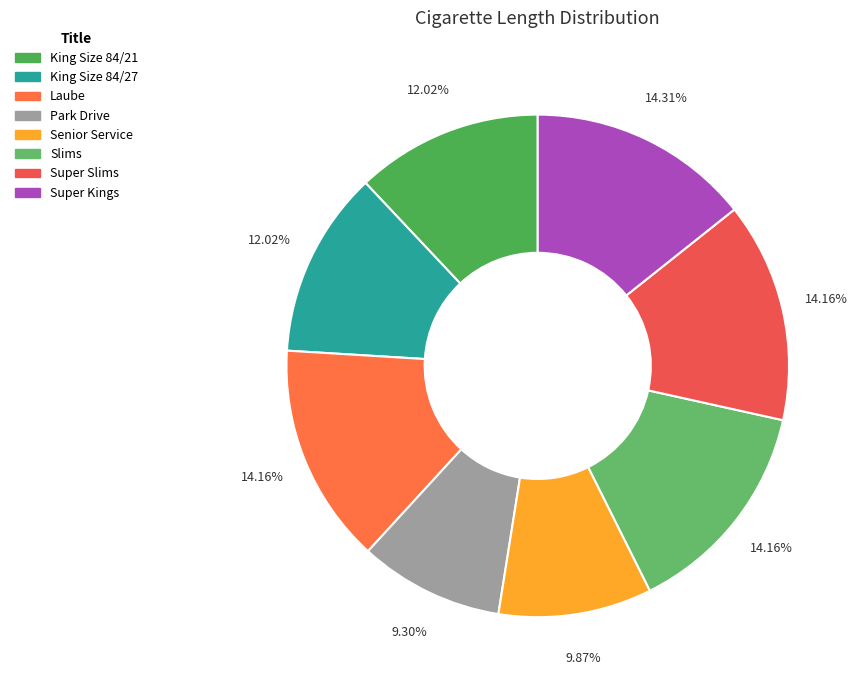

Count the number of slices in the pie.

8